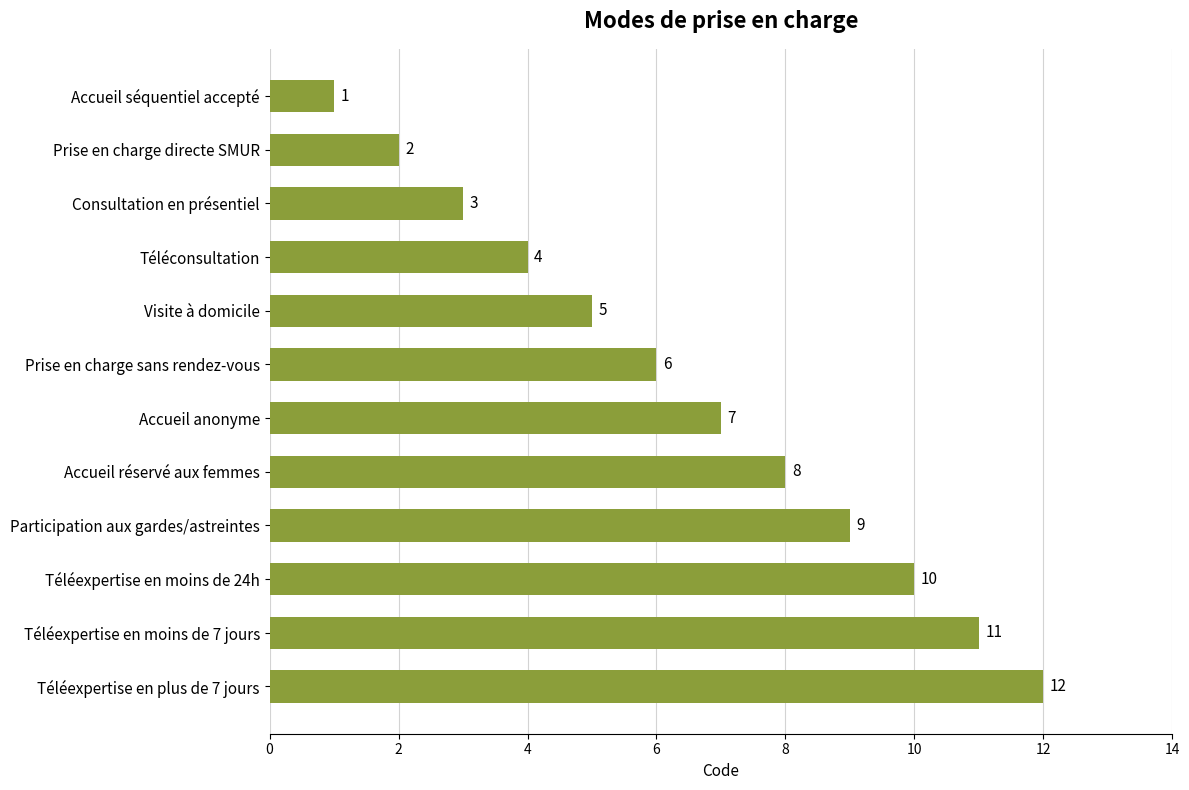

What is the label of the 7th bar from the bottom?

Prise en charge sans rendez-vous